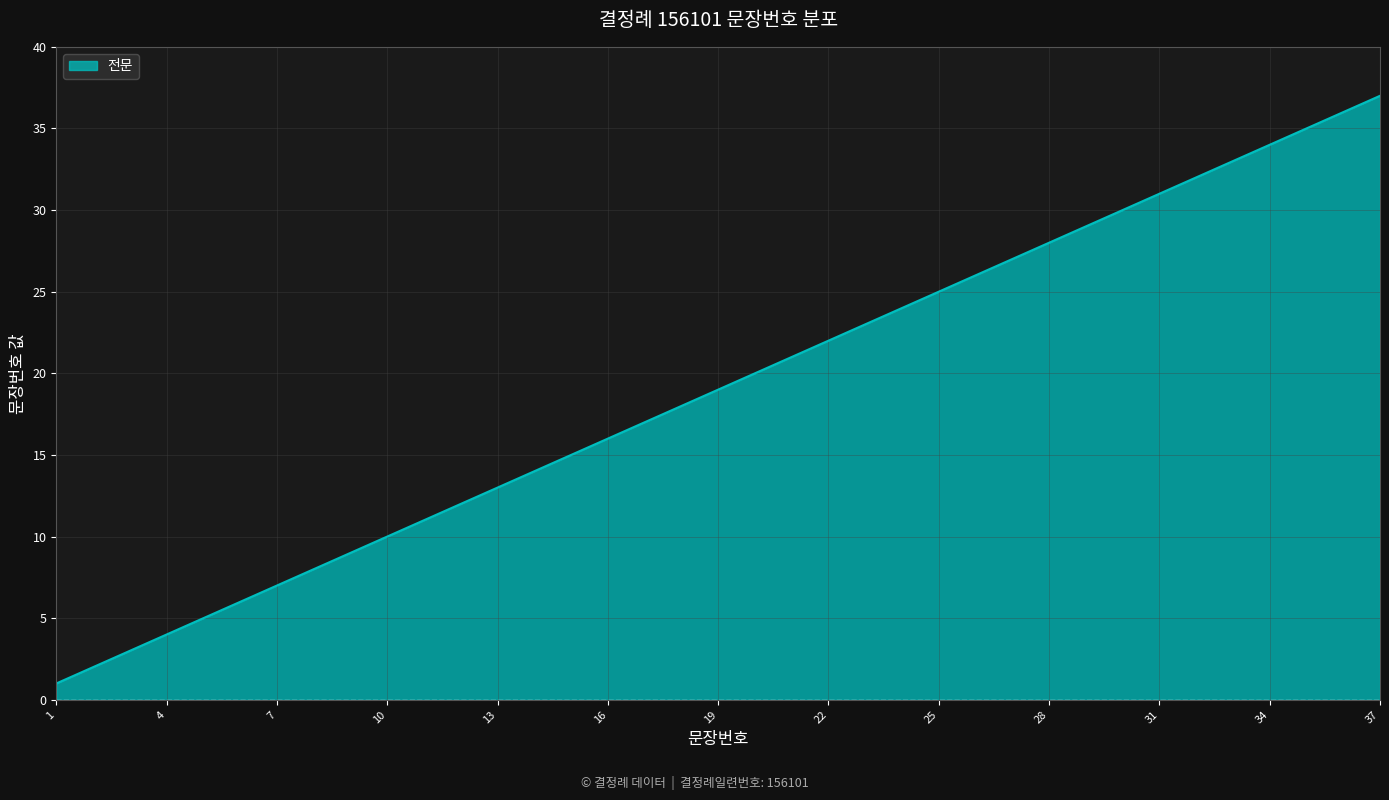

What is the greatest value displayed?

37